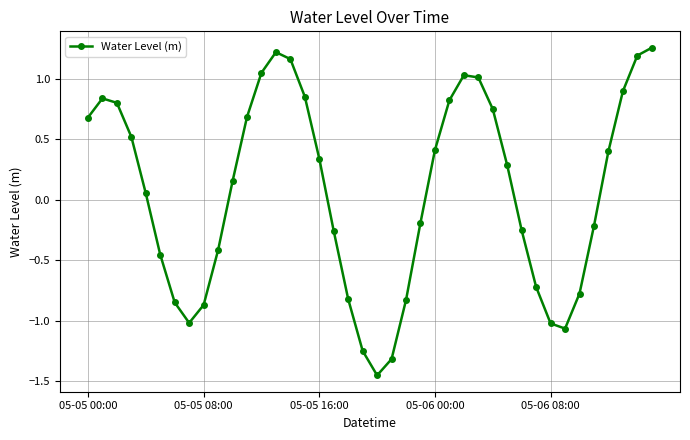

What is the difference between the maximum and minimum values?

2.7